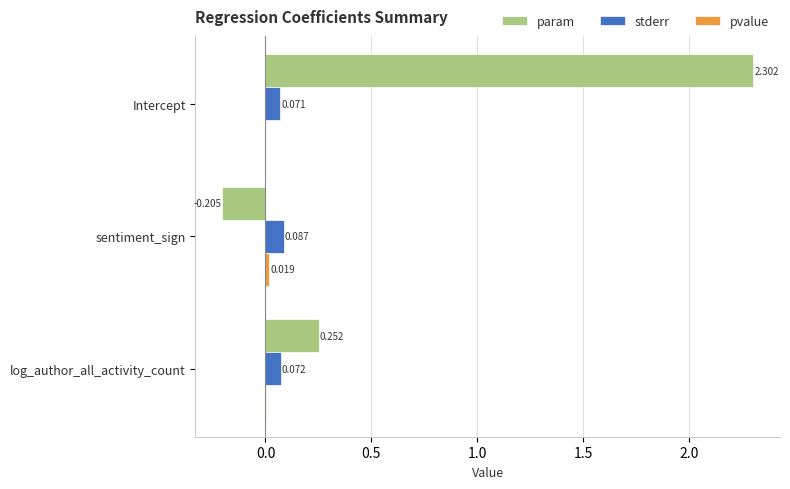

At which category is the sum across all series the highest?

Intercept